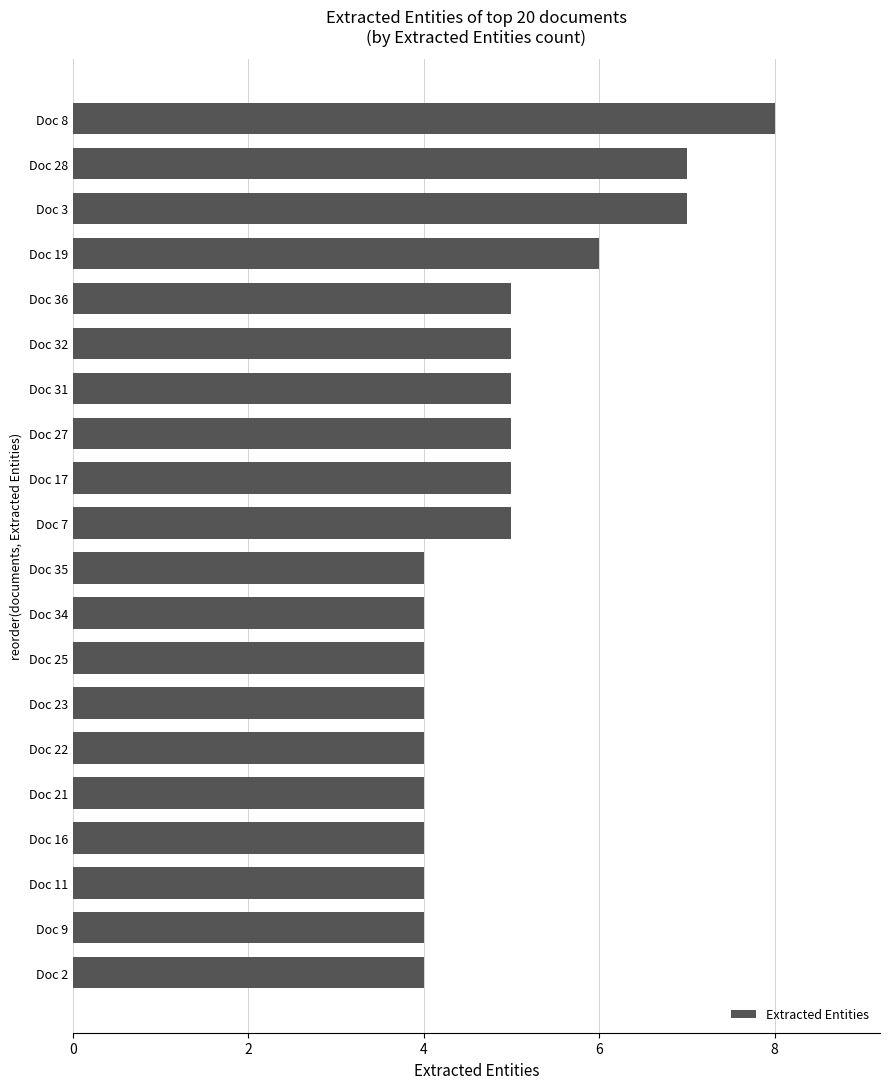

What value does the data have at Doc 25?

4